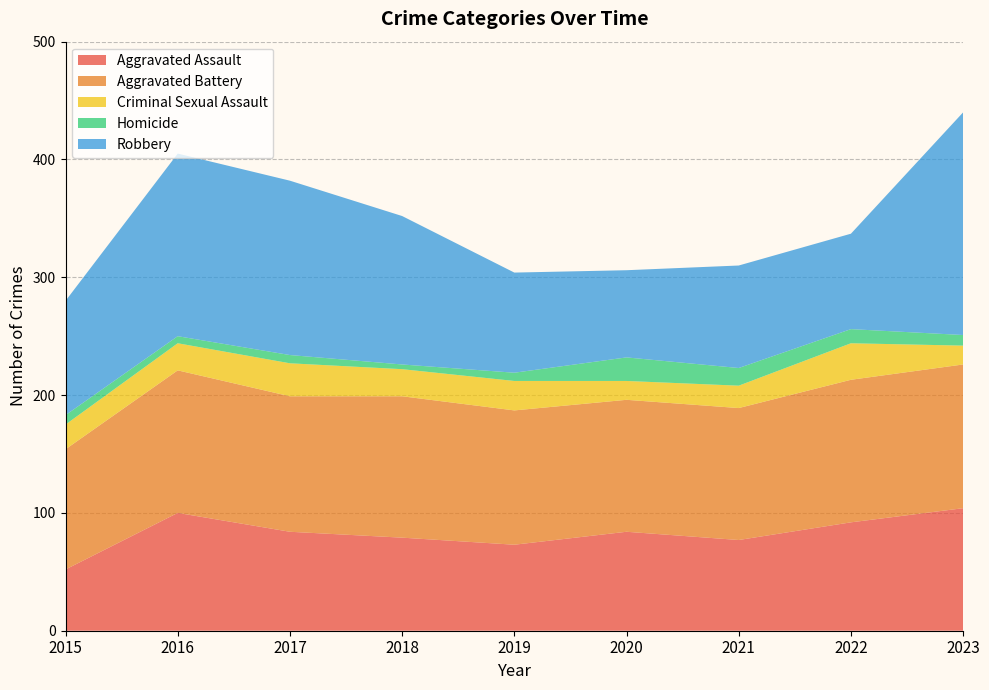

Reading right to left, transcribe all the data shown in this chart.

Aggravated Assault: 104	92	77	84	73	79	84	100	52
Aggravated Battery: 122	121	112	112	114	120	115	121	102
Criminal Sexual Assault: 16	31	19	16	25	23	28	23	21
Homicide: 9	12	15	20	7	4	7	6	8
Robbery: 189	81	87	74	85	126	148	155	97